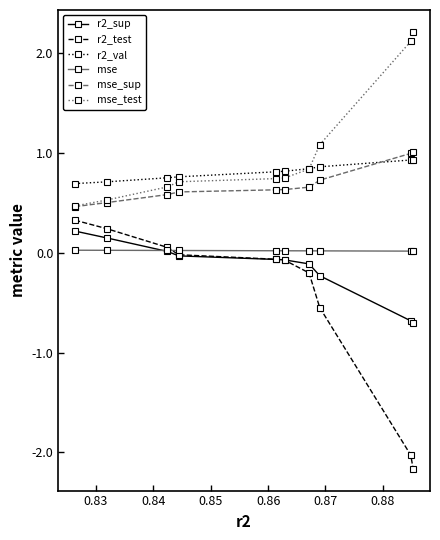

What is the minimum value for r2_test?

-2.2